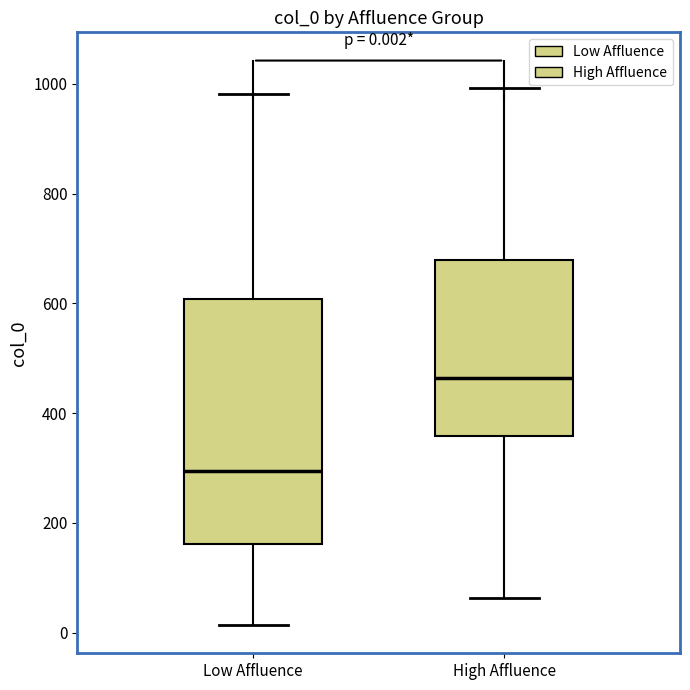

Which box is the tallest, from its lower edge to its upper edge?

Low Affluence